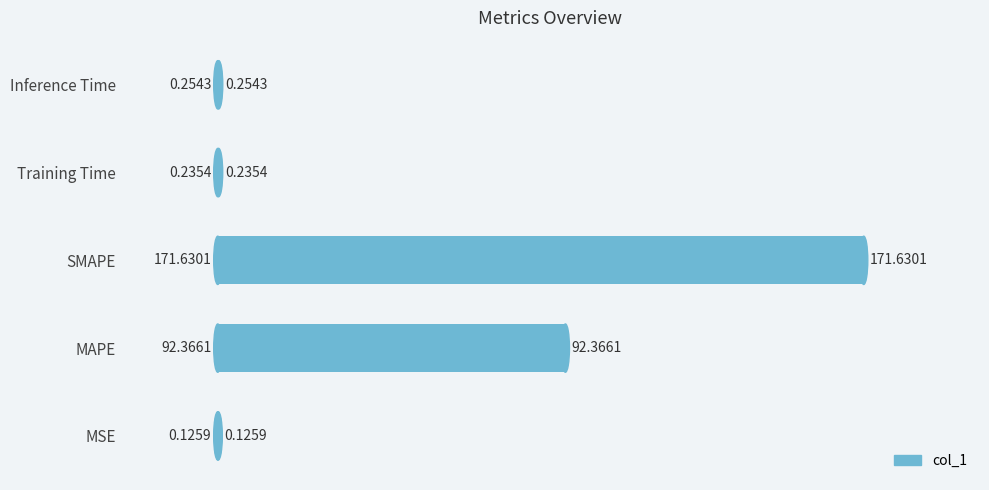

Which label corresponds to the largest value in the chart?

SMAPE